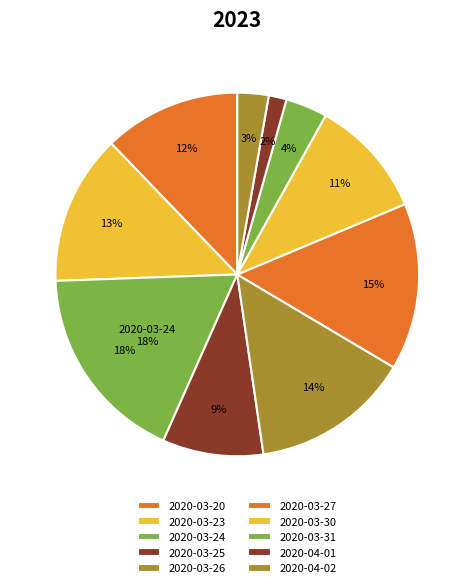

How many slices are in this pie chart?

10